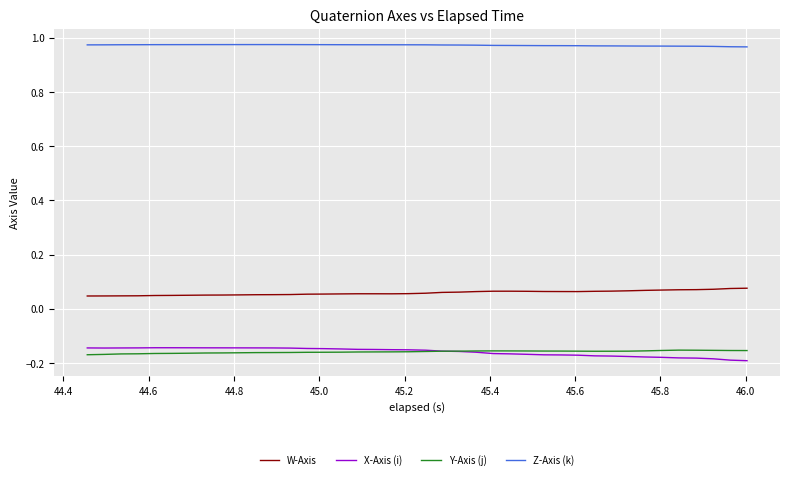

Is this an area chart (filled region under the line)?

No